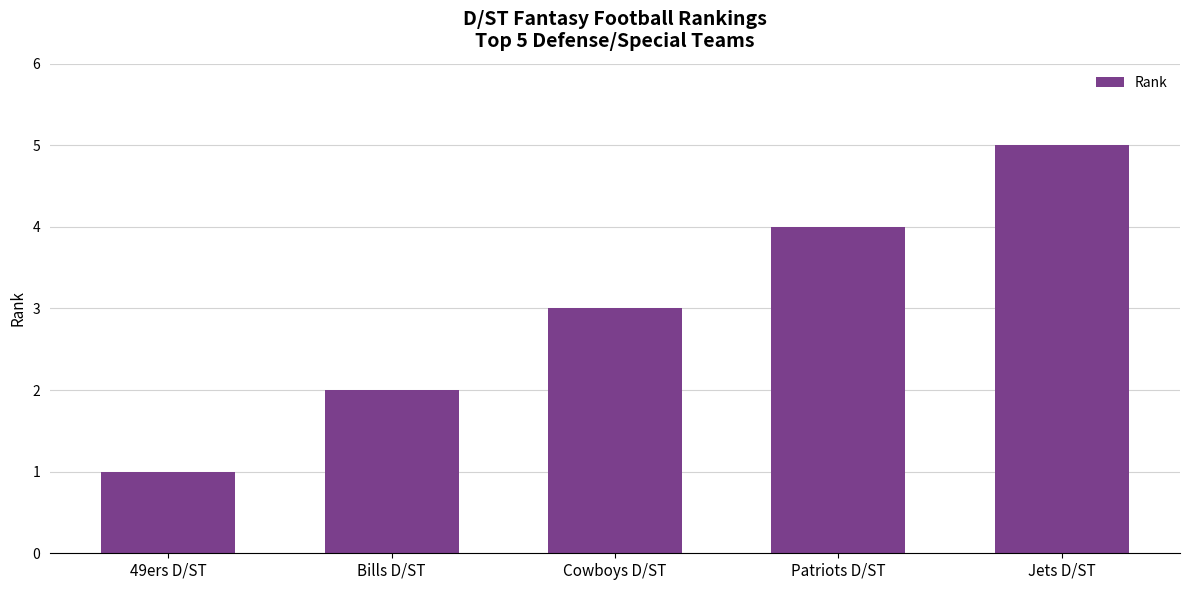

Reading left to right, what are all the values shown in this chart?

49ers D/ST=1	Bills D/ST=2	Cowboys D/ST=3	Patriots D/ST=4	Jets D/ST=5